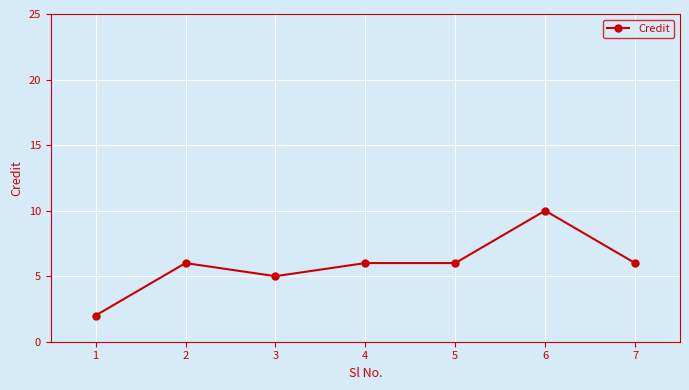

Read the value at 6.

10